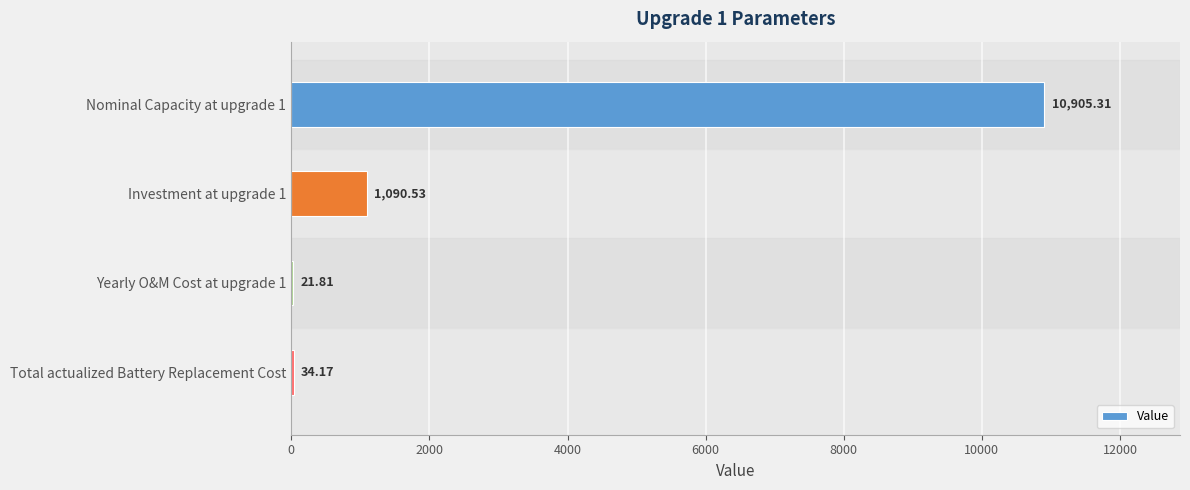

What is the sum of all values?

12051.8